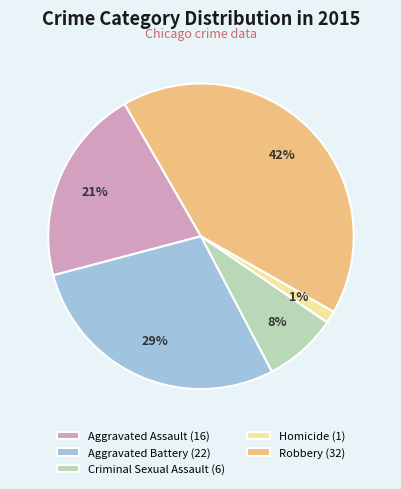

Do Robbery (32) and Aggravated Assault (16) together represent more than half of the pie?

Yes